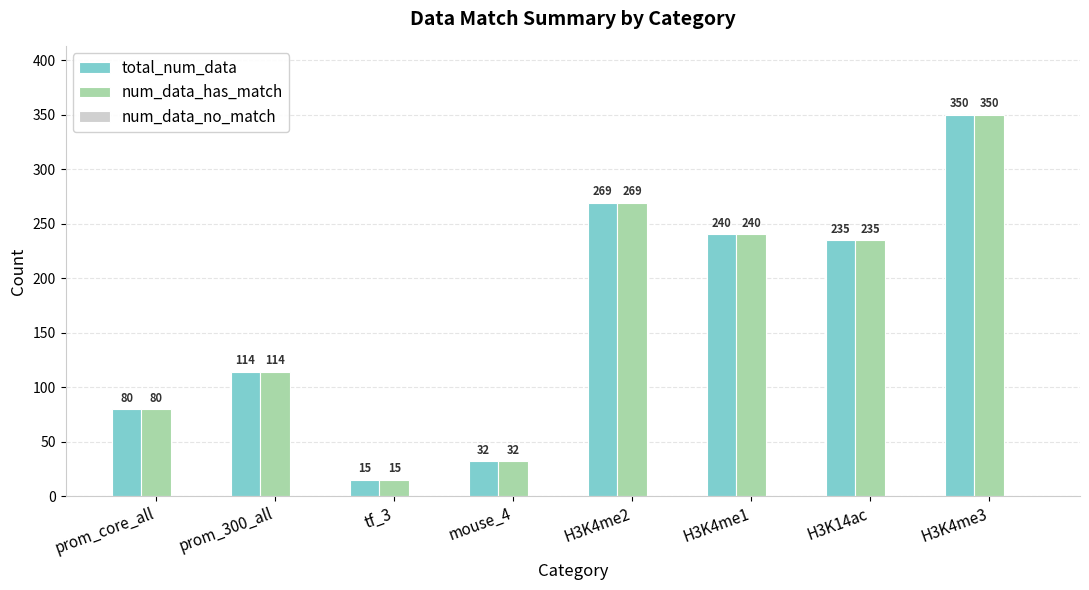

What is the minimum value for num_data_has_match?

15